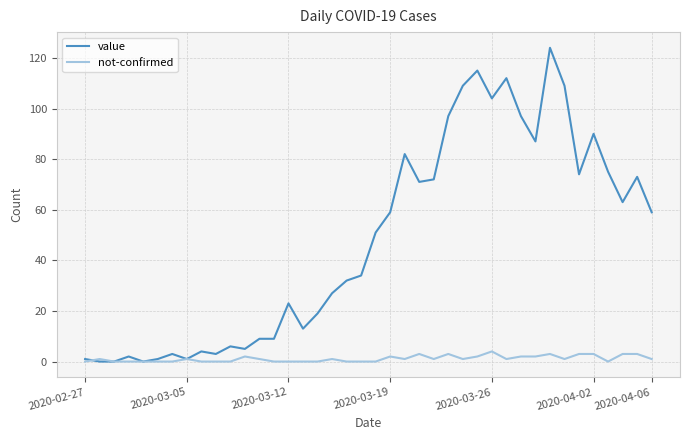

What are all the series names shown in the legend?

value, not-confirmed